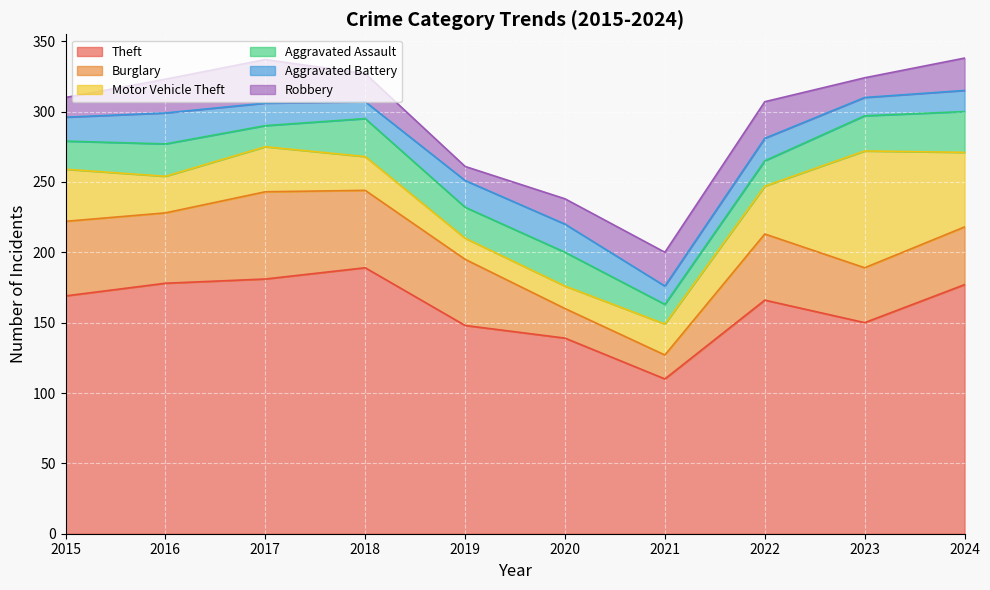

What is the total value across all series at 2018?

327